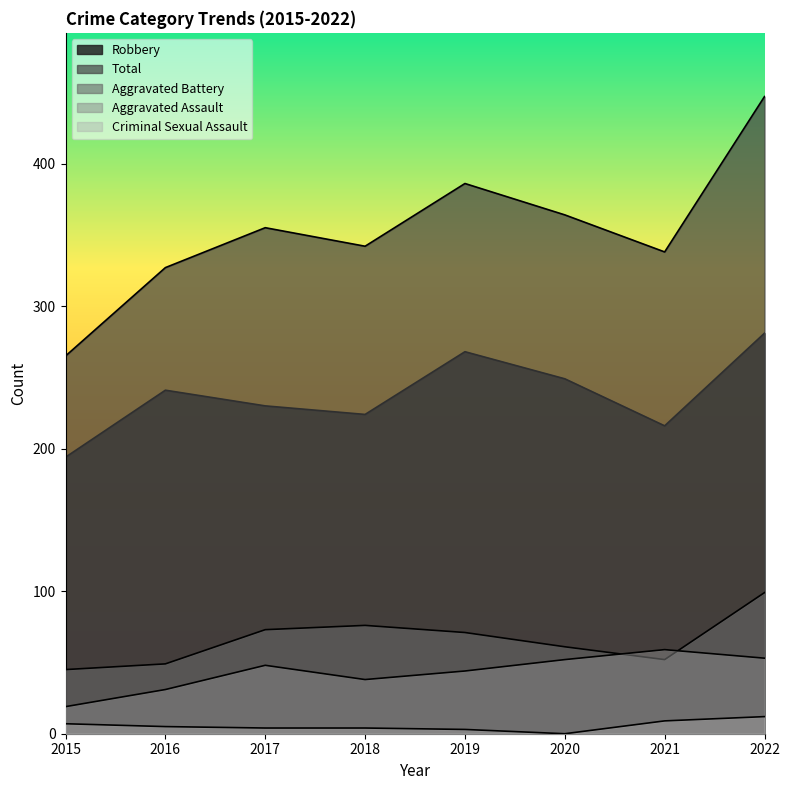

How many categories are shown in the chart?

8